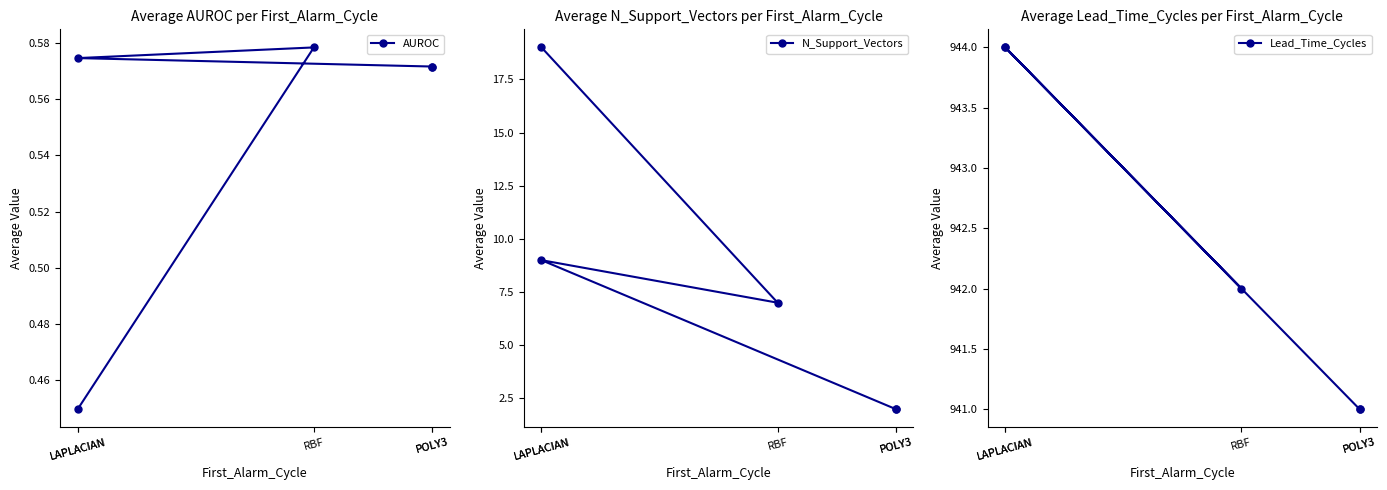

Is it true that Lead_Time_Cycles equals 944.0 at LAPLACIAN?

True